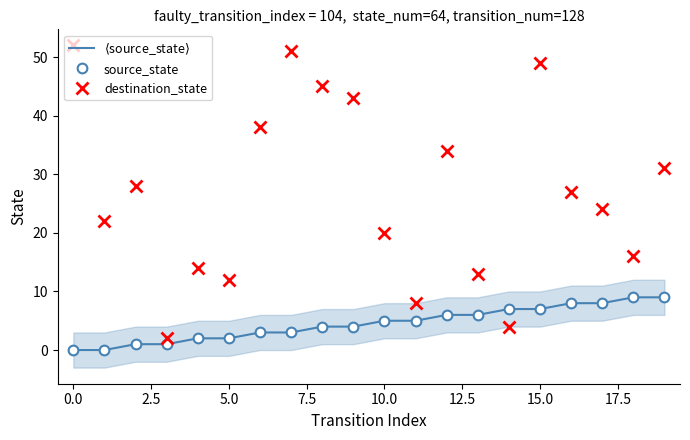

Rank the series by their maximum value, from highest to lowest.

destination_state, $\langle$source_state$\rangle$, source_state